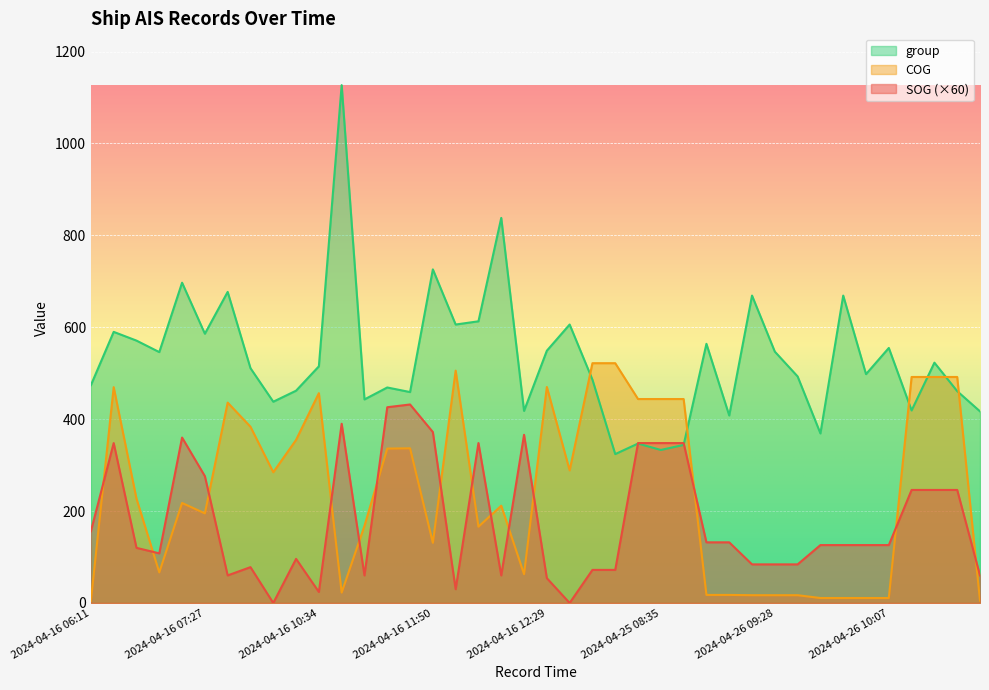

How many interior local peaks does the group series have?

14